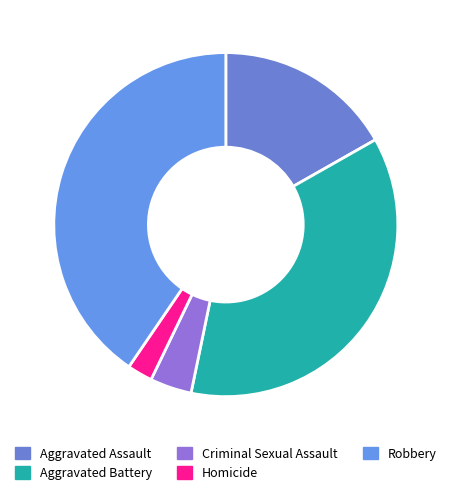

To the nearest percent, what portion does Criminal Sexual Assault represent?

4%